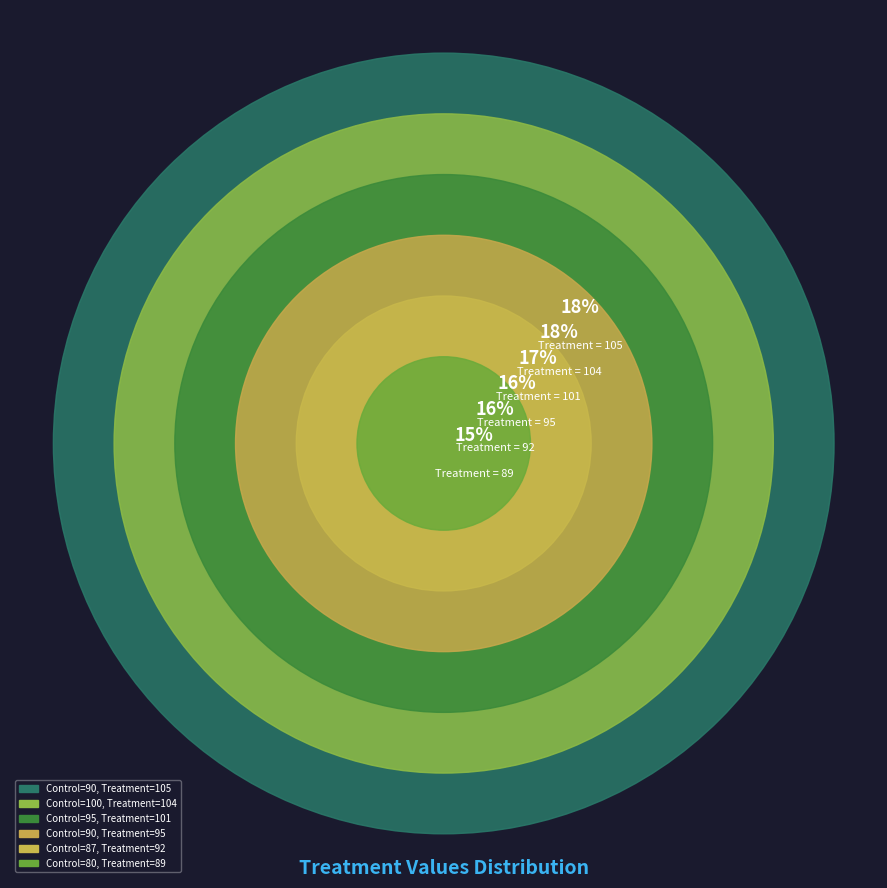

To the nearest percent, what is the combined percentage of 90 and 80?

31%